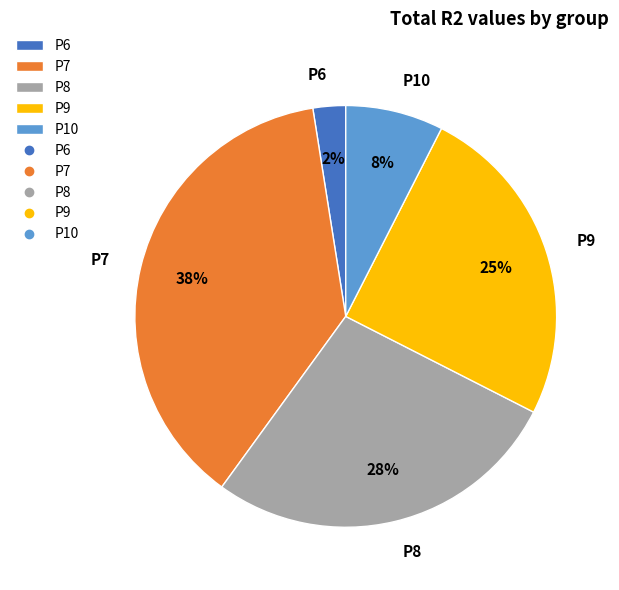

To the nearest percent, what is the average slice percentage?

20%